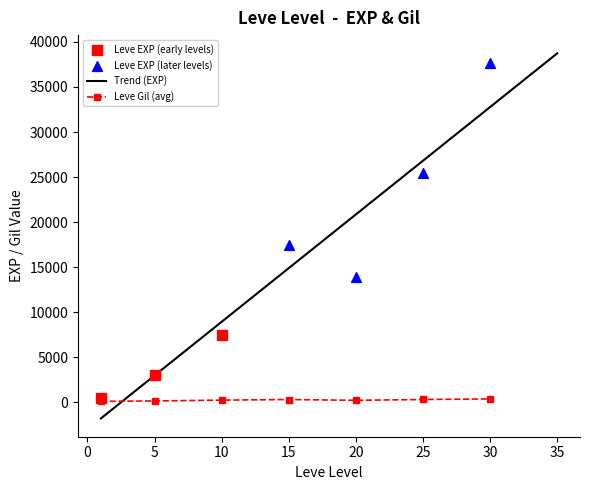

Is the value of Leve Gil at 25 greater than the value of Leve EXP at 20?

No